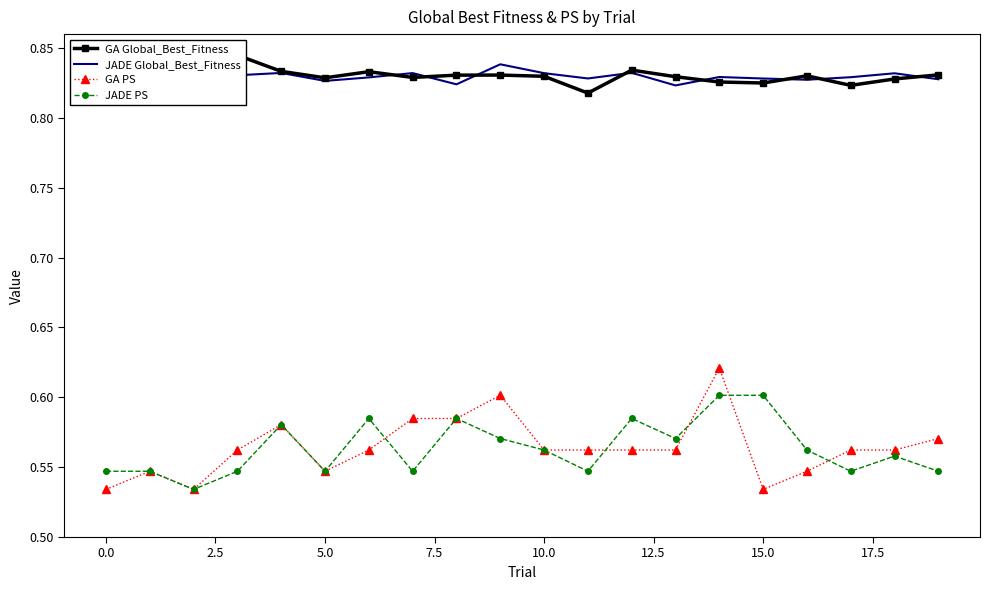

What are all the series names shown in the legend?

GA Global_Best_Fitness, JADE Global_Best_Fitness, GA PS, JADE PS